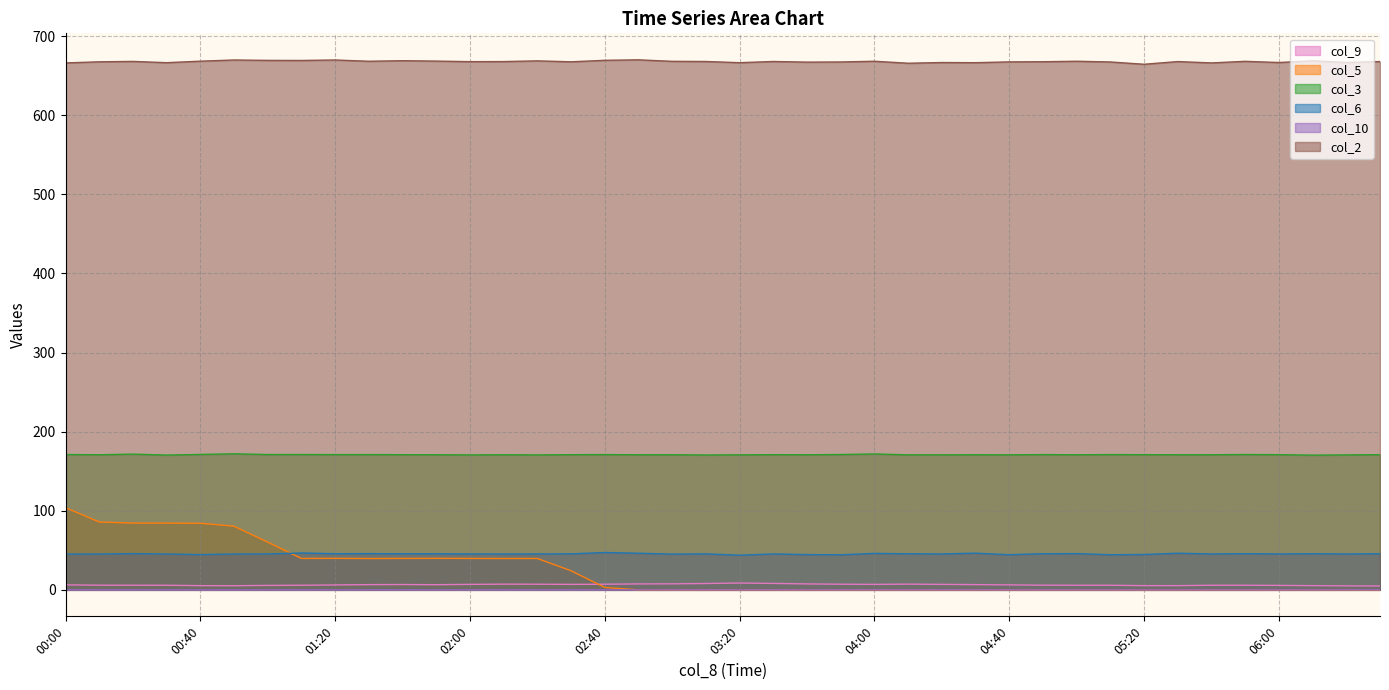

What is the label of the 21st point from the left?

03:20